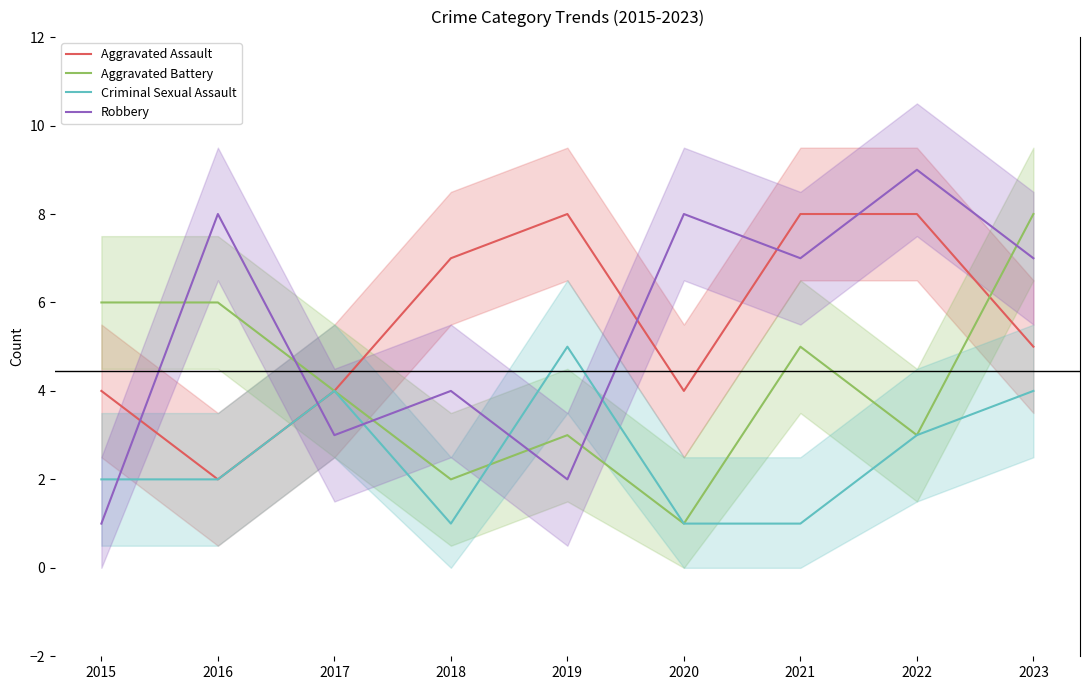

After their last crossing, which series has the higher values: Robbery or Criminal Sexual Assault?

Robbery